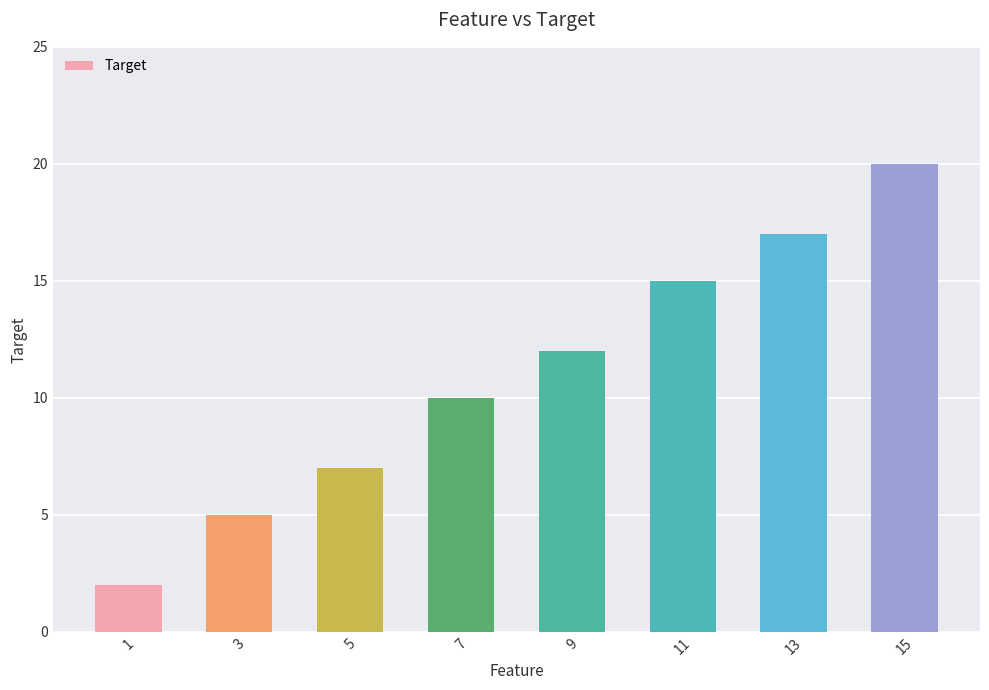

How many categories are shown in the chart?

8